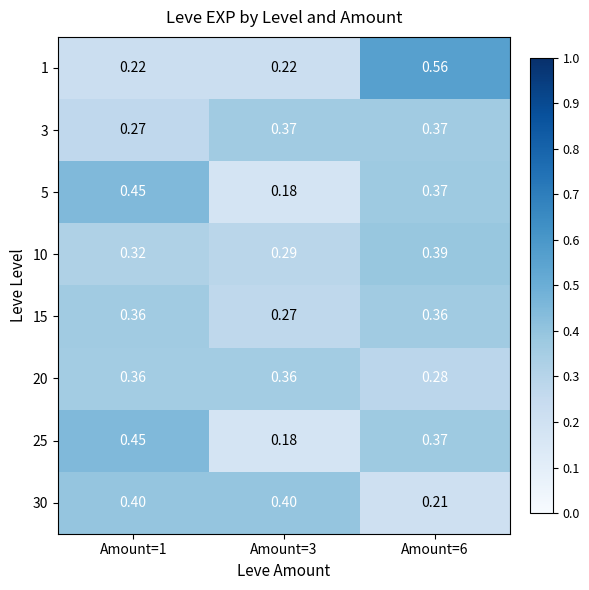

At how many categories does at least one series exceed 0?

3